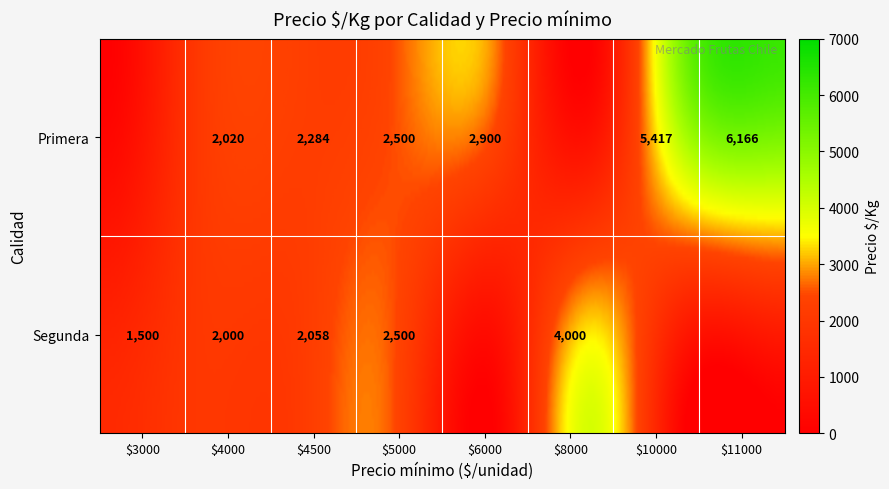

The Primera series shows 3000 at 3000. True or false?

True